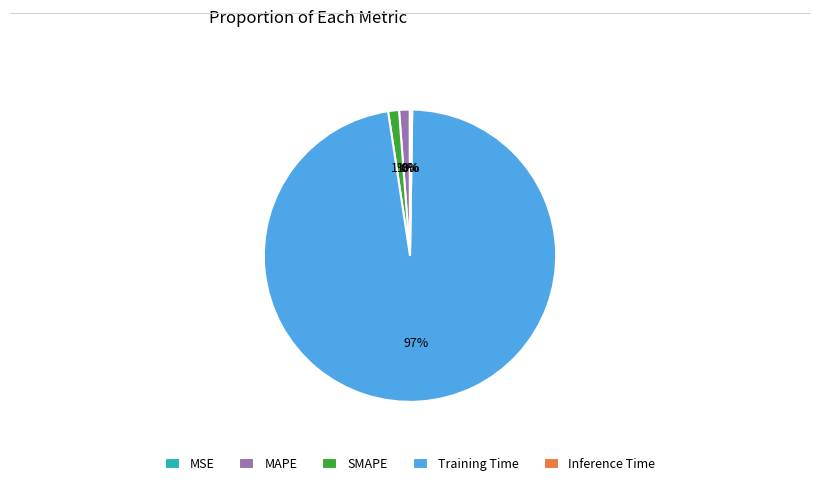

Which category has the biggest portion of the pie?

Training Time